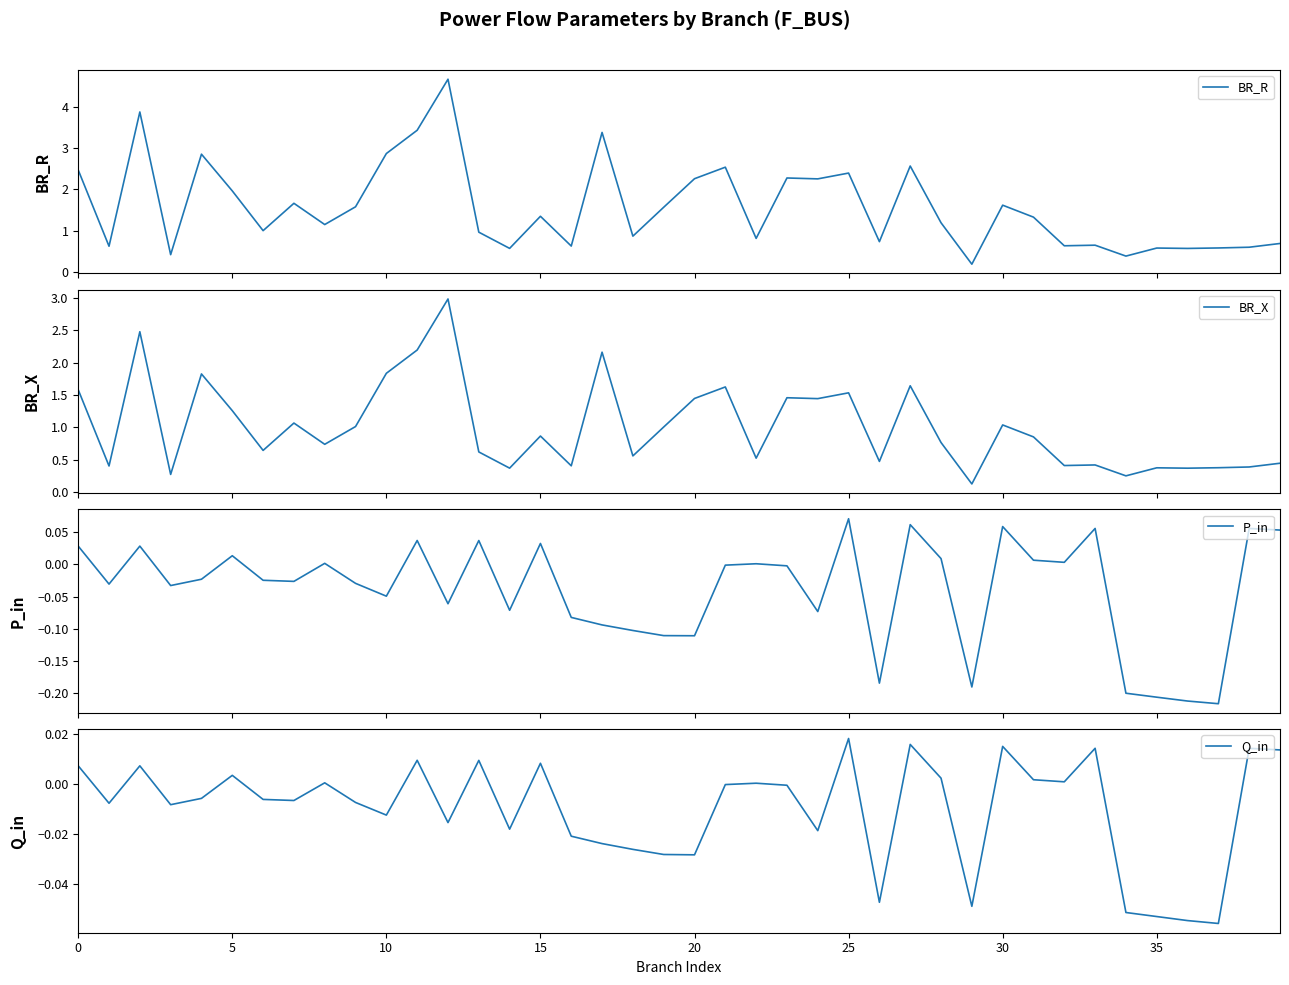

What is the difference between the second highest and minimum values in the BR_R series?

3.7